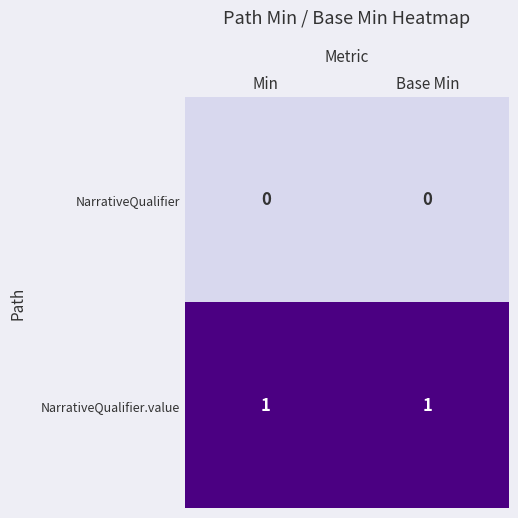

The value of NarrativeQualifier.value at Min is 1. True or false?

True